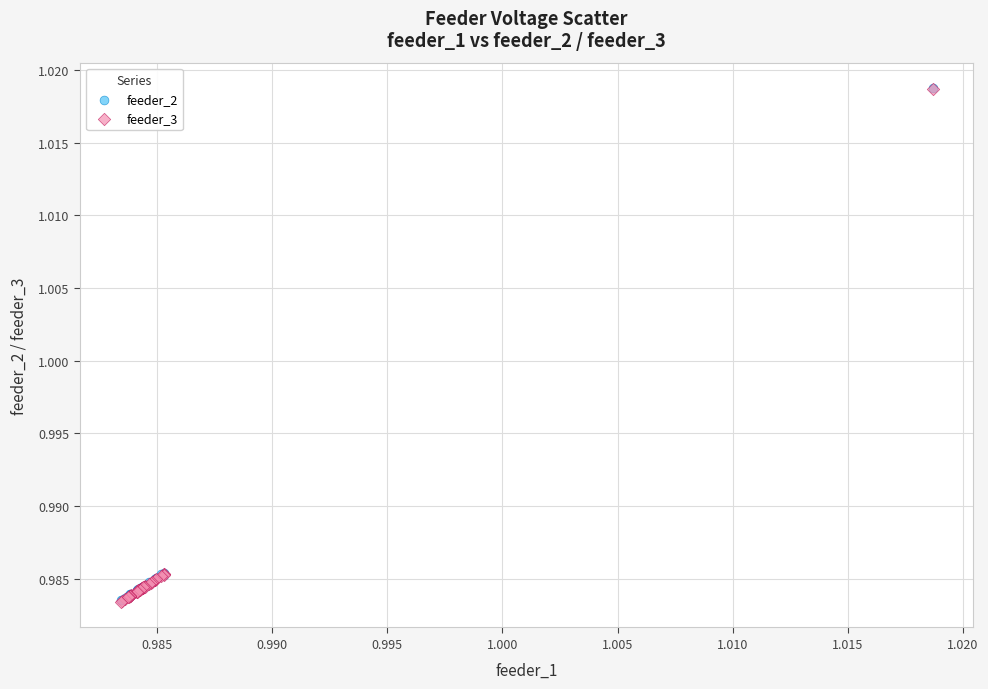

What are all the series names shown in the legend?

feeder_2, feeder_3